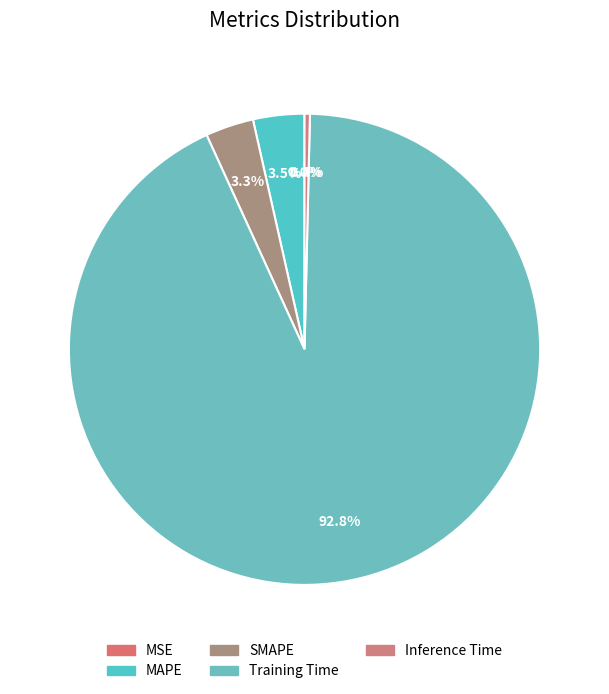

To the nearest percent, what portion does MAPE represent?

4%